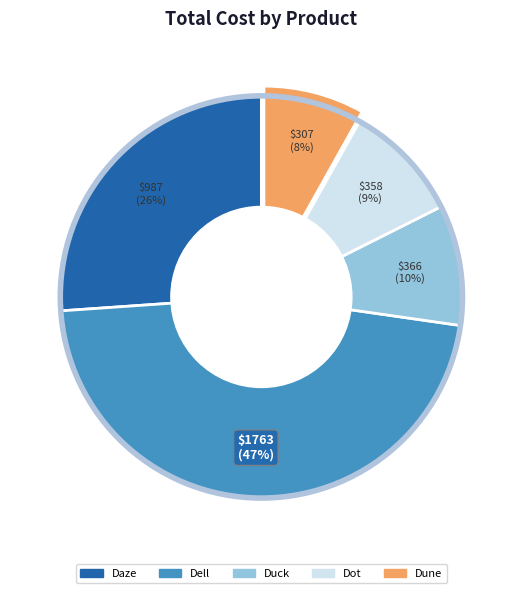

Approximately how many times larger is the value at Dune compared to Dell?

0.2